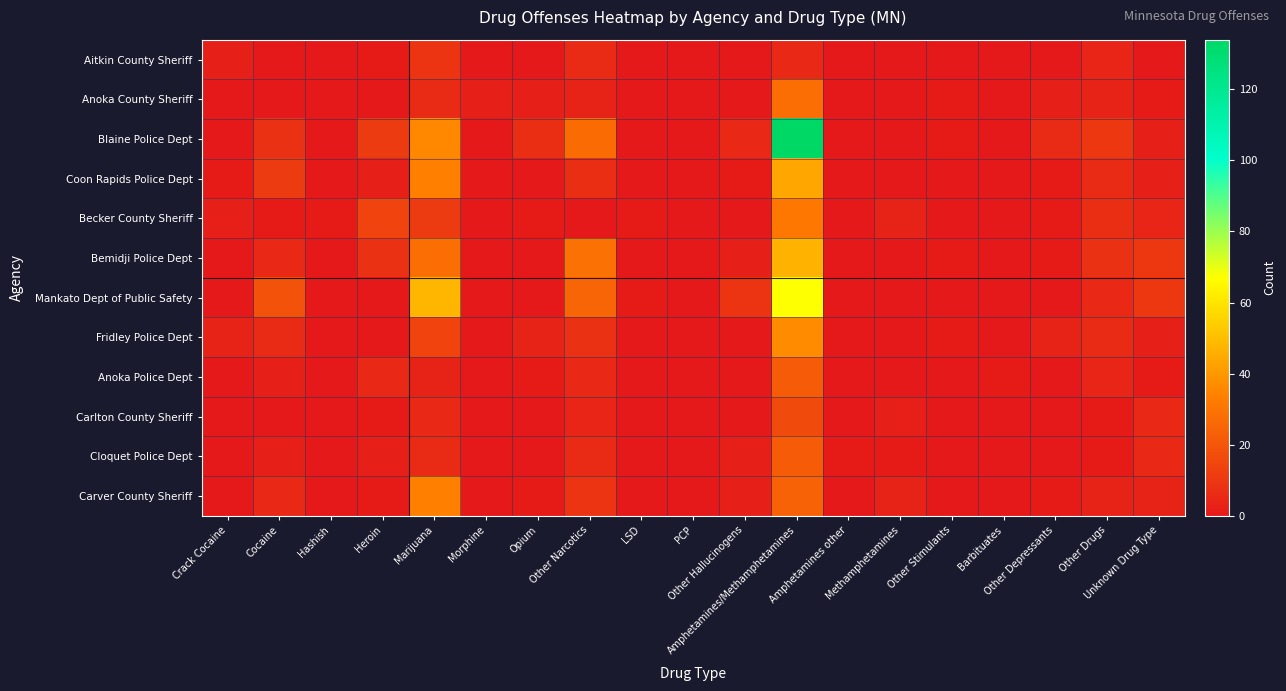

What is the maximum value for Anoka County Sheriff?

28